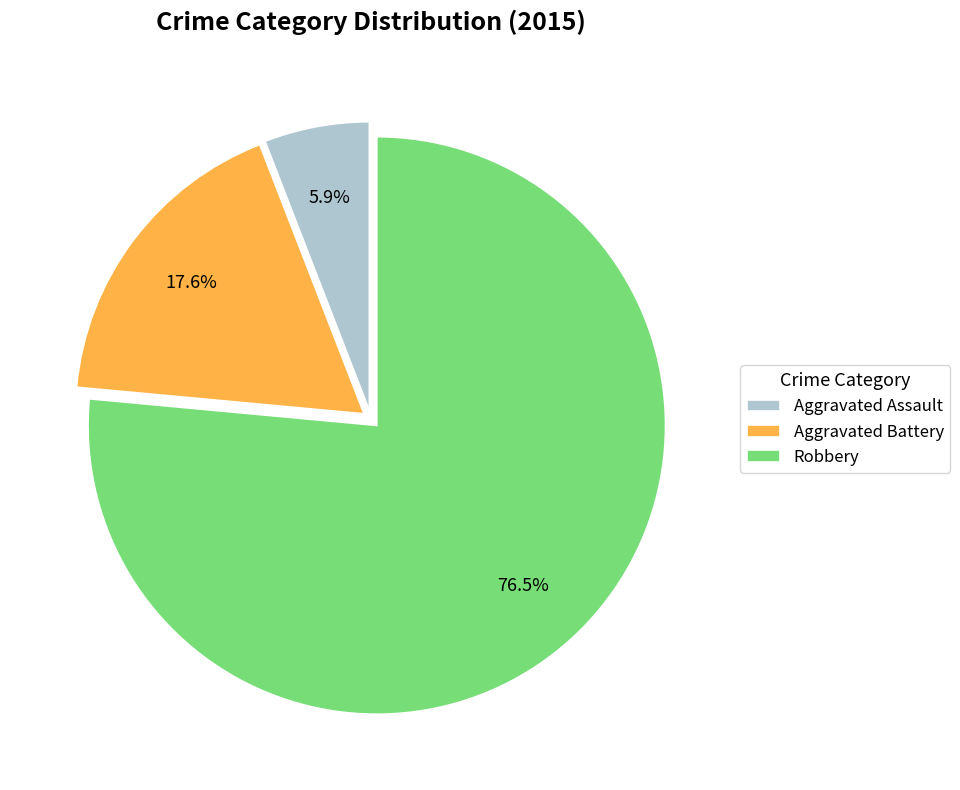

Which has a higher value, Aggravated Battery or Robbery?

Robbery